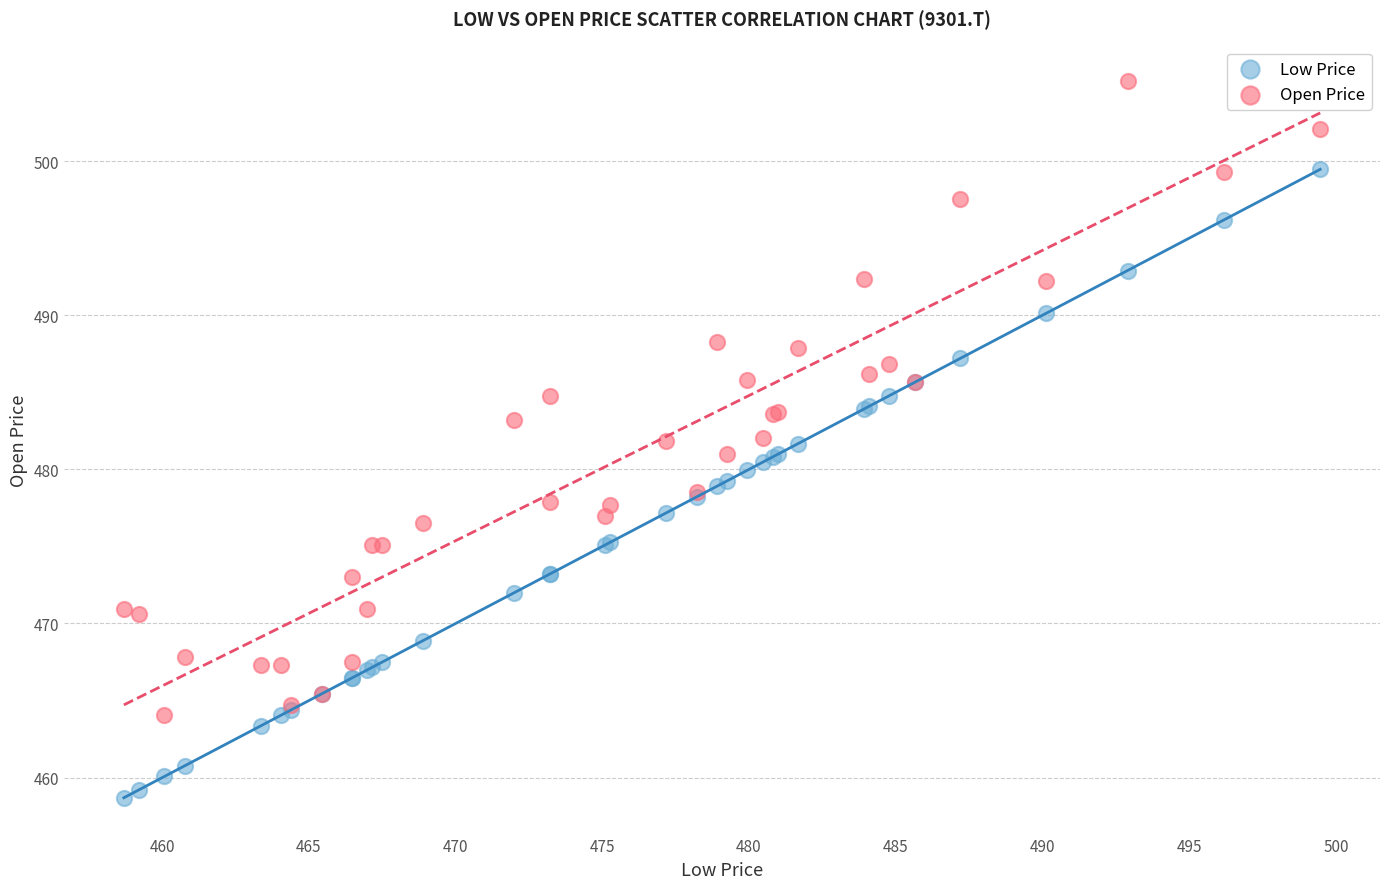

What are all the series names shown in the legend?

Low Price, Open Price